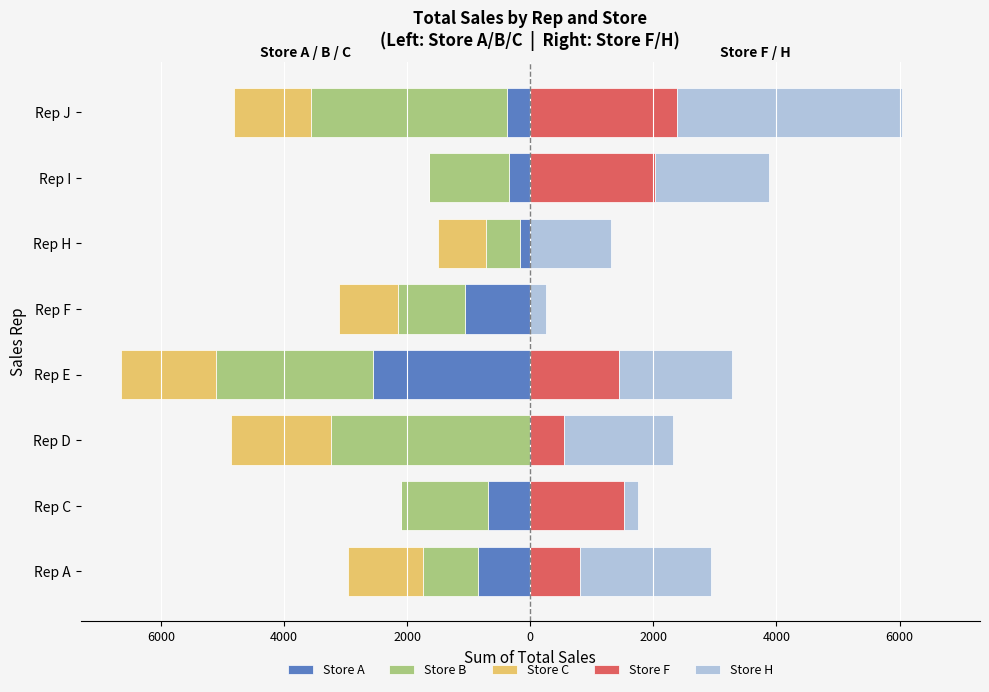

What is the maximum value for Store B?

-550